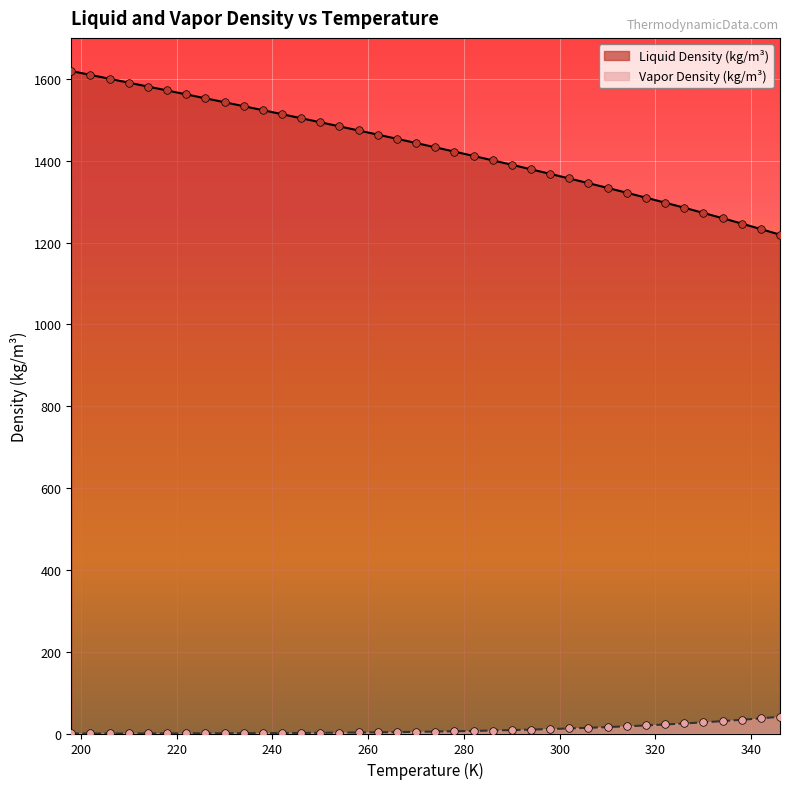

At which category is the sum across all series the highest?

198